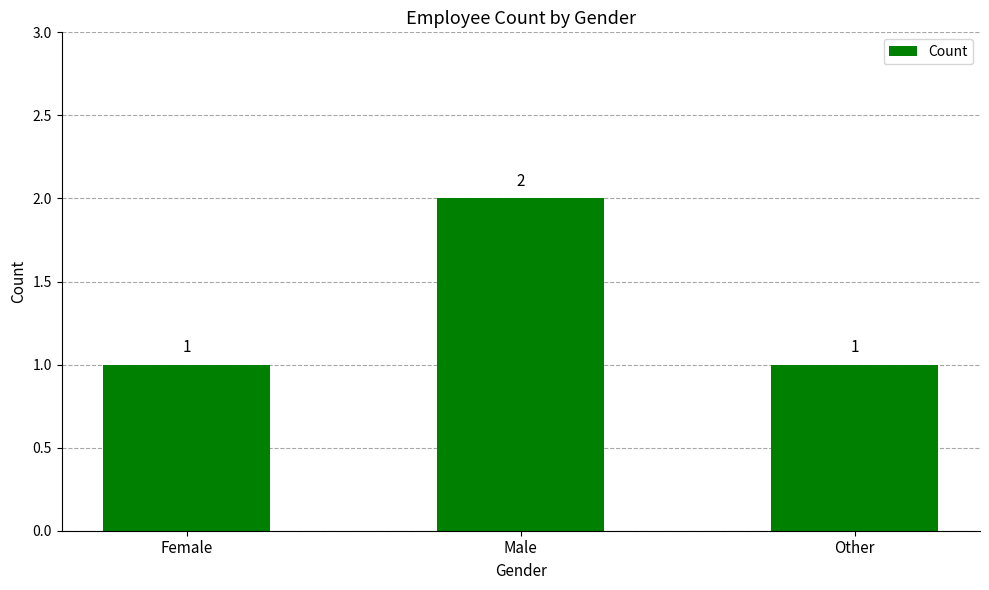

What position from the right is Male?

2